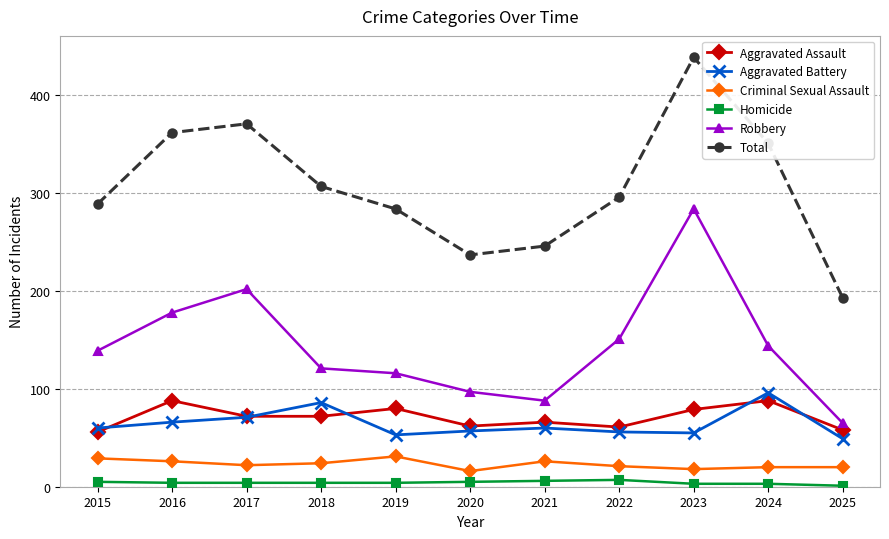

Between 2015 and 2018, which series saw the biggest shift?

Aggravated Battery